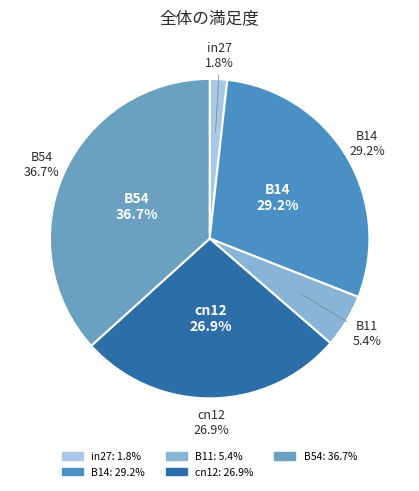

Does cn12 represent more than half of the total?

No